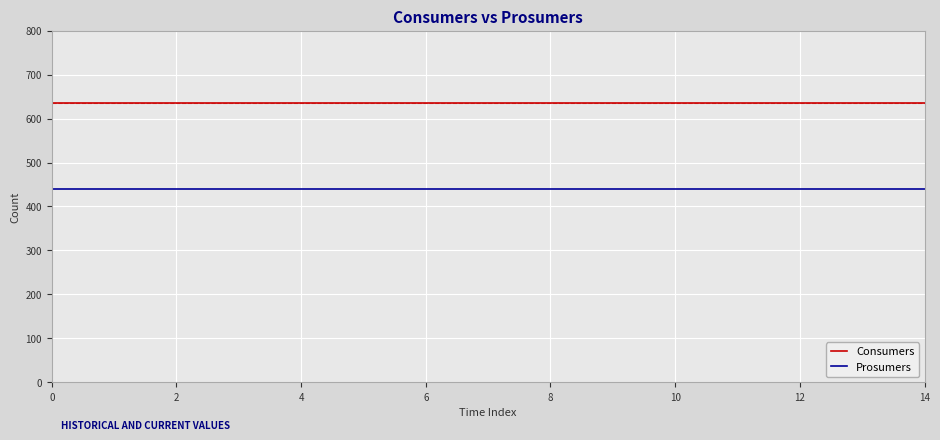

List the series in order of their overall mean, highest first.

Consumers, Prosumers